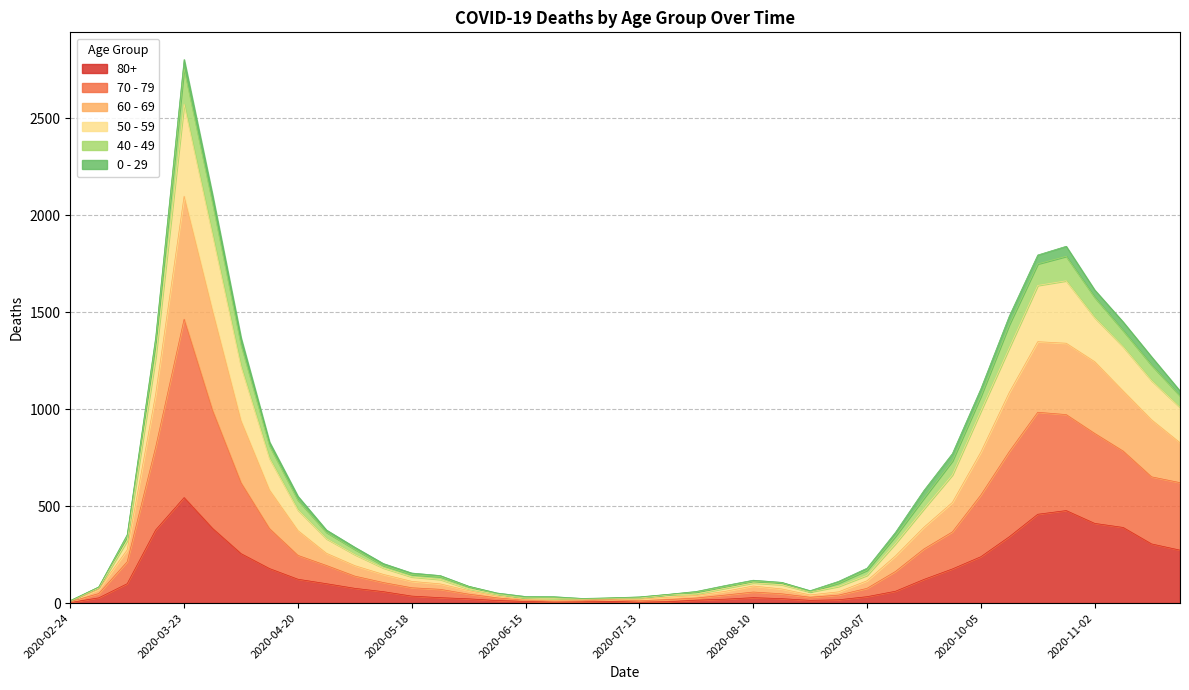

At which category is the sum across all series the highest?

2020-03-23